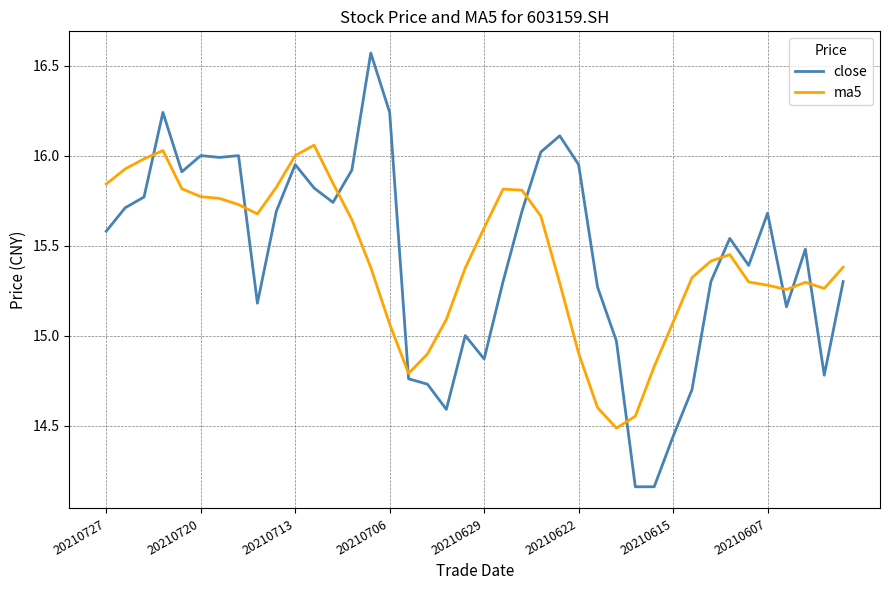

After their last crossing, which series has the higher values: close or ma5?

ma5